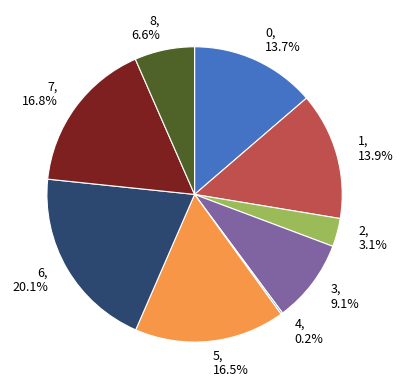

Between 7, 16.8% and 3, 9.1%, which is larger?

7, 16.8%